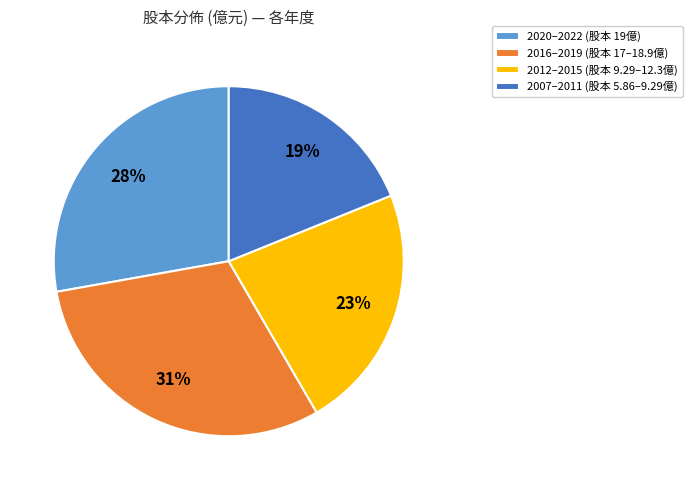

Is there any slice that represents more than half of the pie?

No